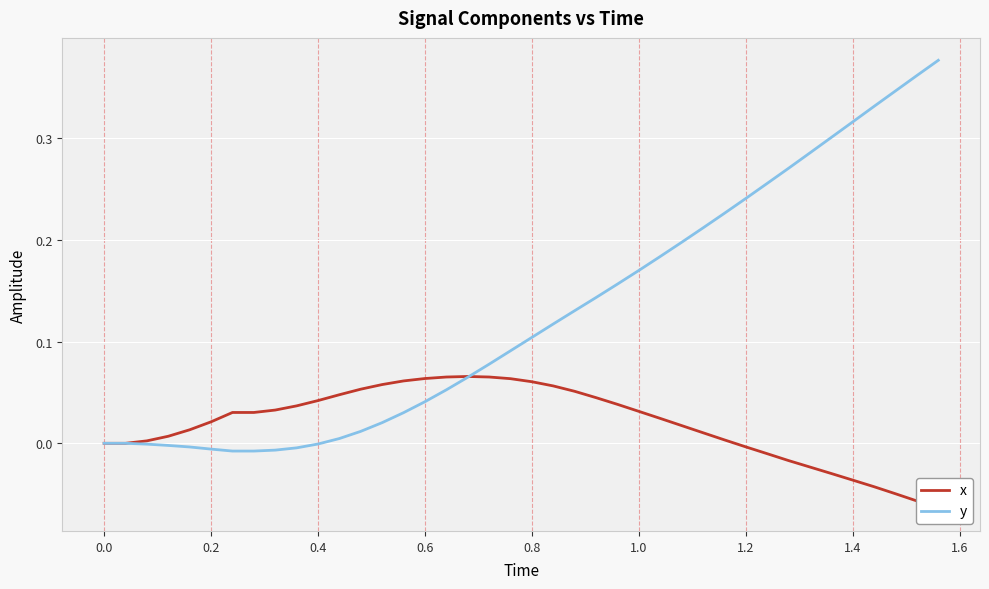

True or false: y has more than 2 interior local peaks.

False